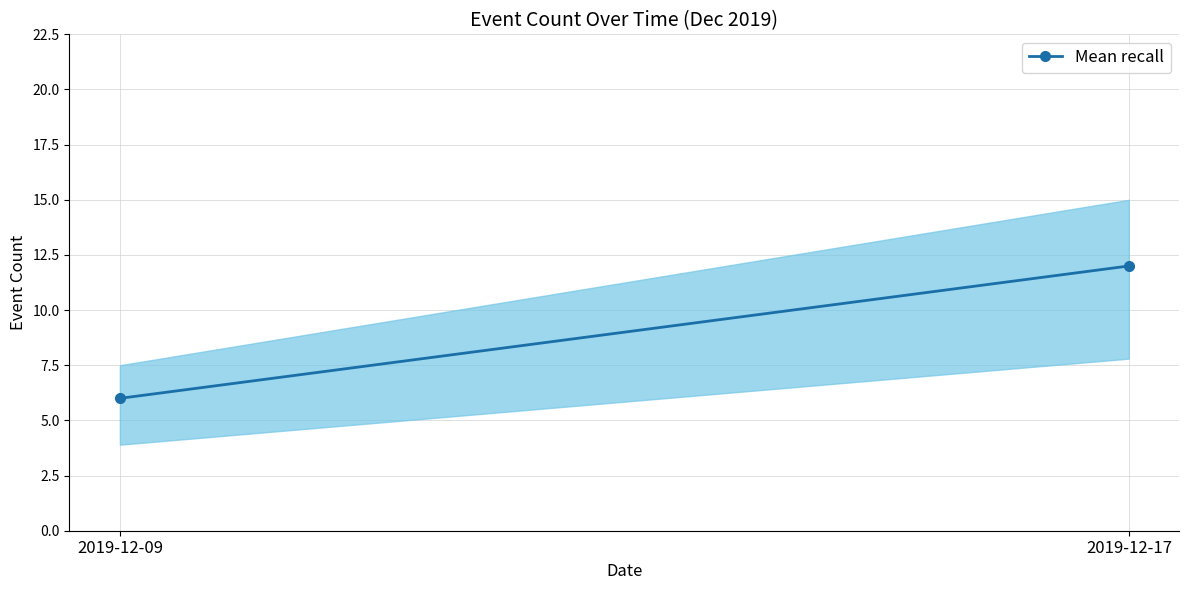

Reading left to right, extract all data points from this chart.

6	12